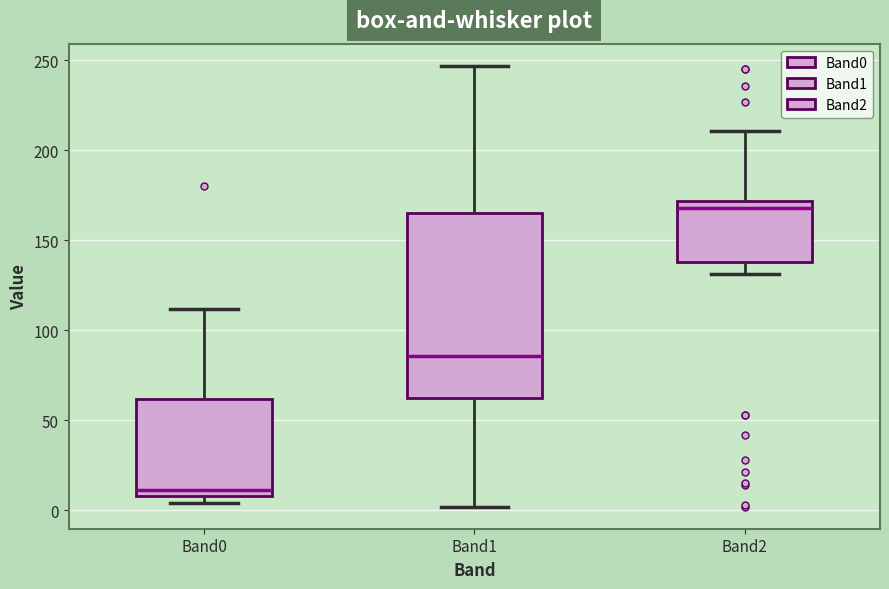

Reading left to right, transcribe this box plot: for each box, give where its median line is, the range the box spans, and where its two whiskers end, as read against the y-axis. The values are not printed on the chart, so give them approximately, as read against the axis.

Band0: median 10 (just above the box's lower edge), box 10 to 60, whiskers 5 to 110
Band1: median 85, box 60 to 165, whiskers 0 to 245
Band2: median 170 (just below the box's upper edge), box 140 to 170, whiskers 130 to 210